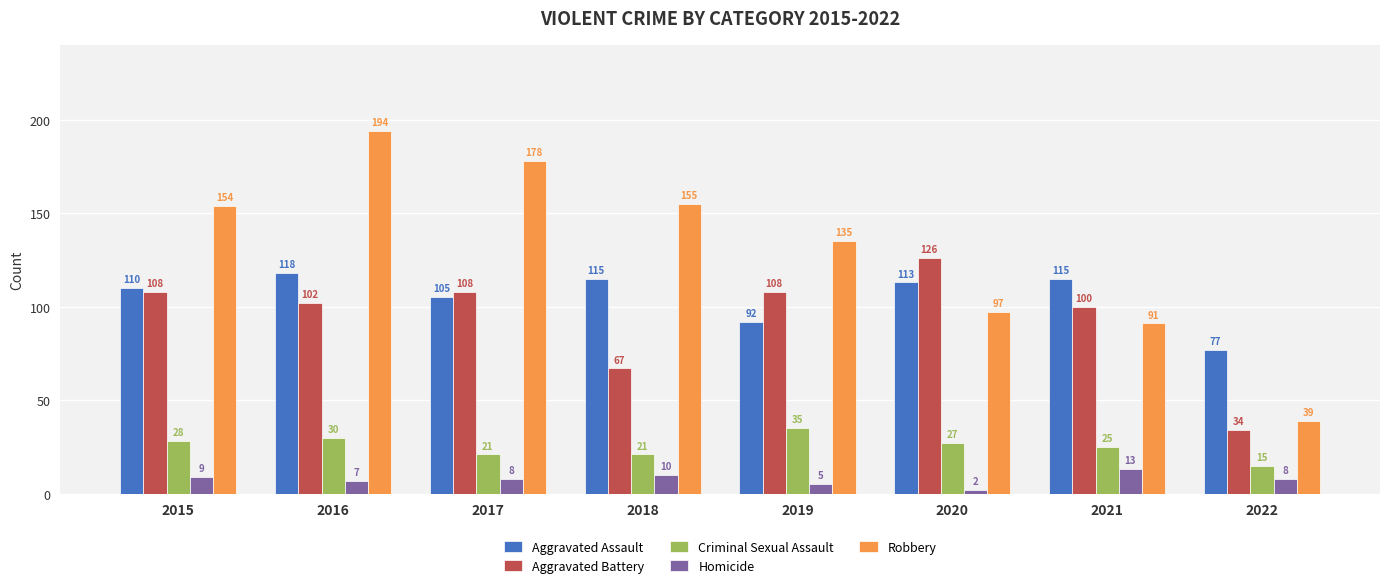

Reading left to right, what are all the values shown in this chart?

Aggravated Assault: 110	118	105	115	92	113	115	77
Aggravated Battery: 108	102	108	67	108	126	100	34
Criminal Sexual Assault: 28	30	21	21	35	27	25	15
Homicide: 9	7	8	10	5	2	13	8
Robbery: 154	194	178	155	135	97	91	39